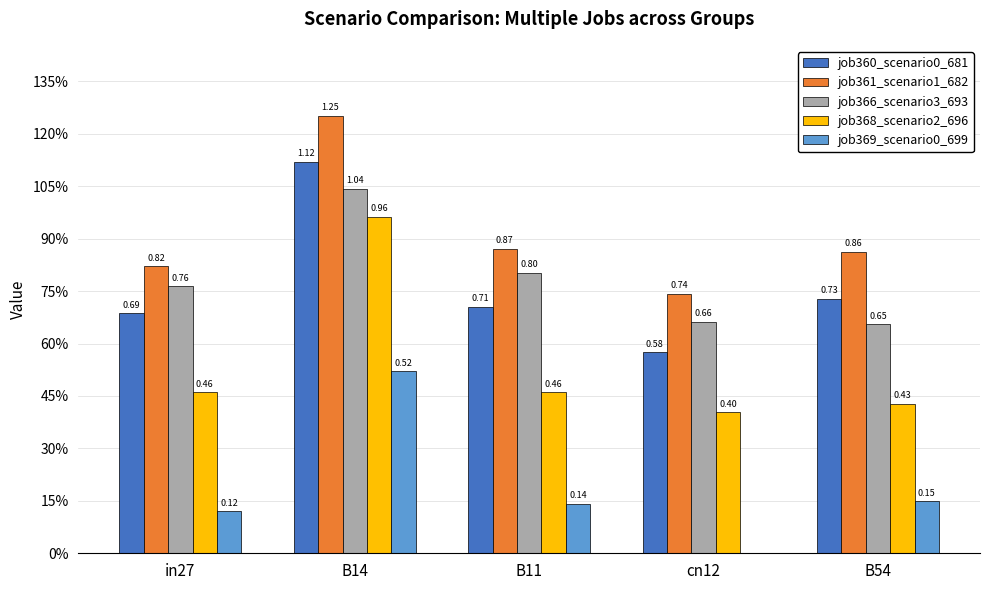

What are all the series names shown in the legend?

job360_scenario0_681, job361_scenario1_682, job366_scenario3_693, job368_scenario2_696, job369_scenario0_699